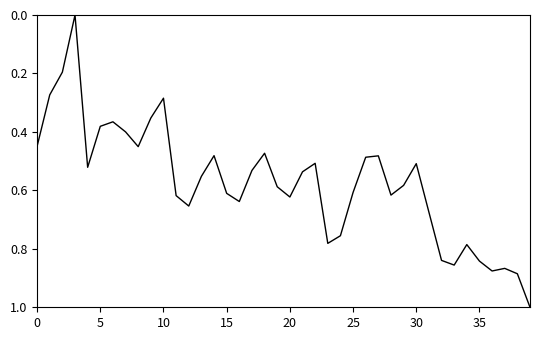

What is the maximum value shown in the chart?

1.0